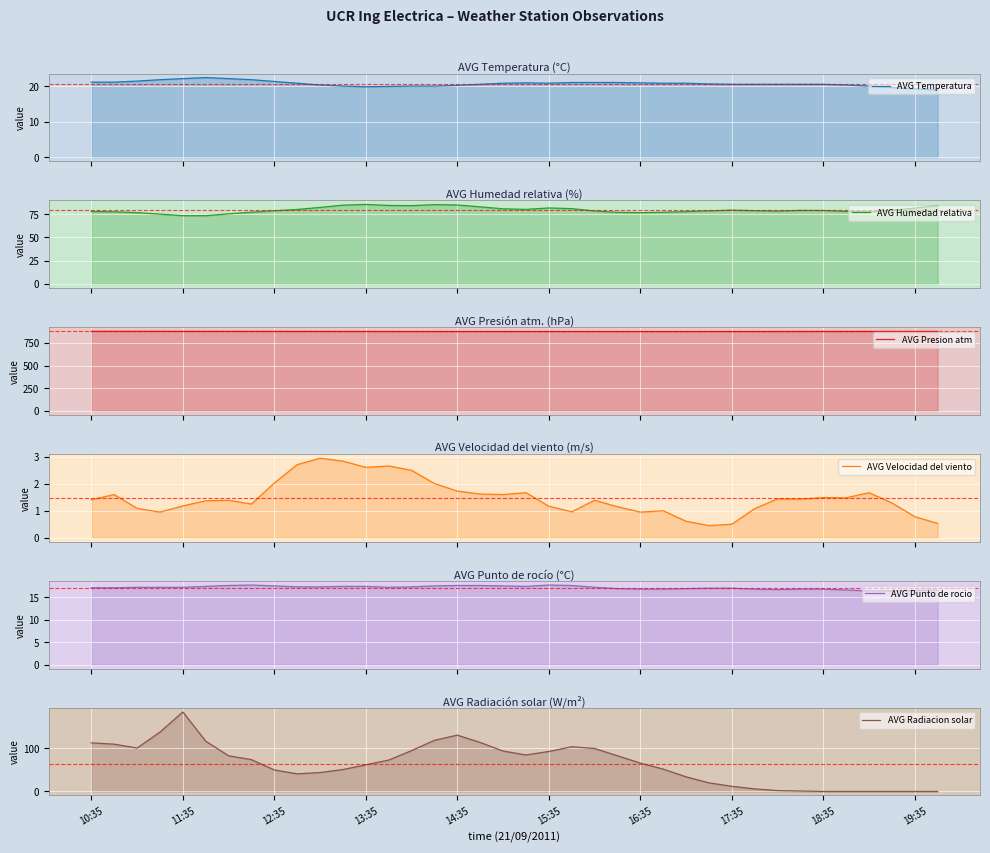

What are all the series names shown in the legend?

AVG Temperatura, AVG Humedad relativa, AVG Presion atm, AVG Velocidad del viento, AVG Punto de rocio, AVG Radiacion solar